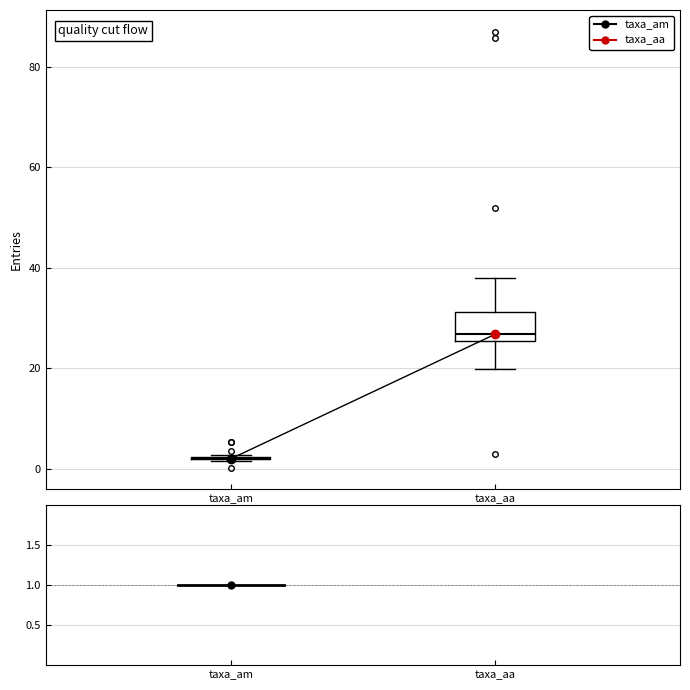

Reading left to right, transcribe this box plot: for each box, give where its median line is, the range the box spans, and where its two whiskers end, as read against the y-axis. The values are not printed on the chart, so give them approximately, as read against the axis.

taxa_am: box collapsed to a line at 2, whiskers 2 to 2
taxa_aa: median 26 (just above the box's lower edge), box 26 to 32, whiskers 20 to 38